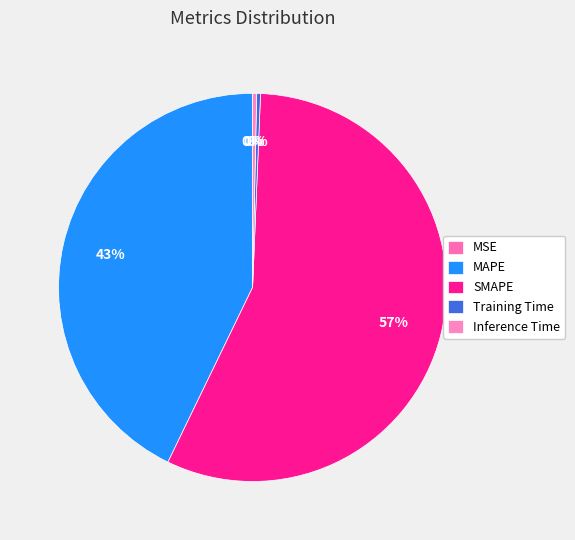

Which slice is the smallest?

MSE